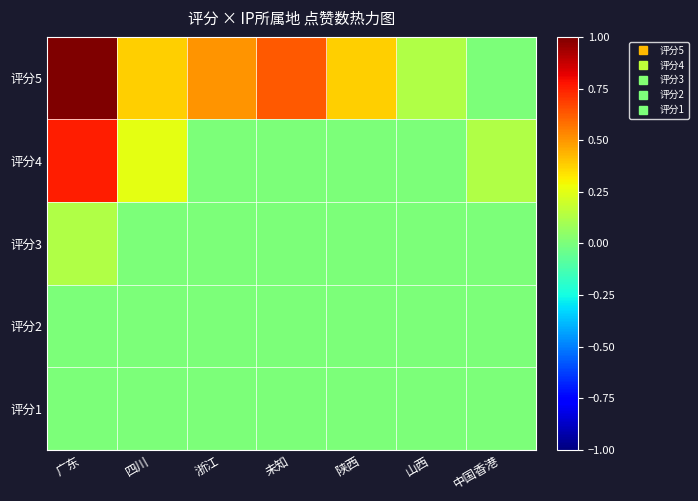

List the series in order of their peak value, lowest first.

评分2, 评分1, 评分3, 评分4, 评分5